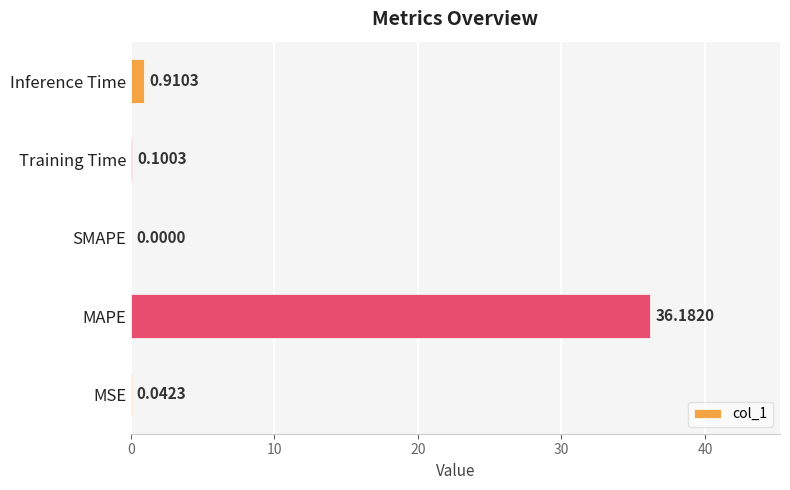

At which category does the chart reach its peak across all series?

MAPE